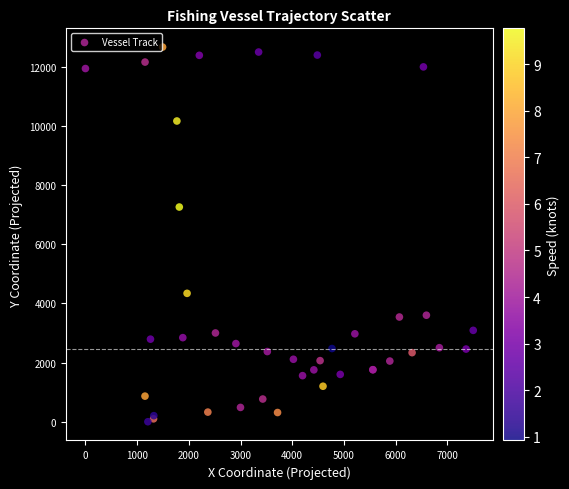

What Y value in the scatter plot is closest to 6338?

7263.9